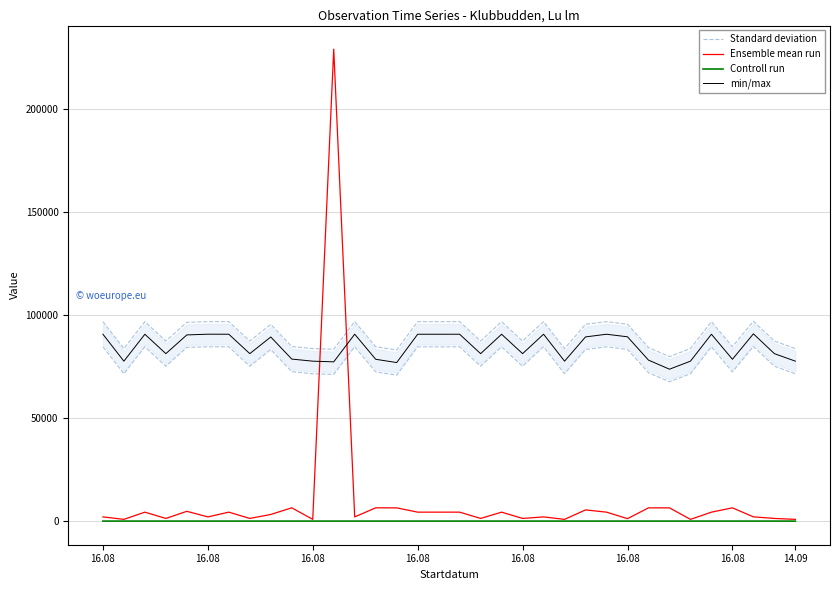

Which category has the highest value in the Ensemble mean run series?

11